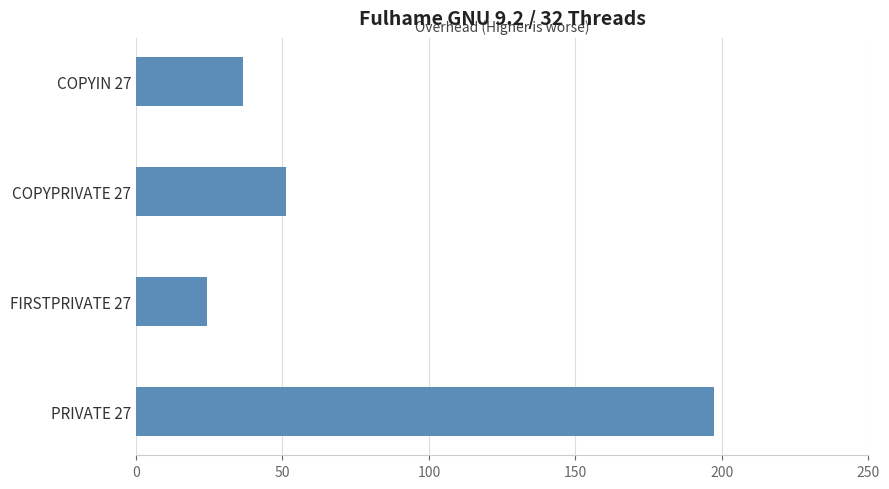

What is the difference between the second highest and minimum values?

26.7